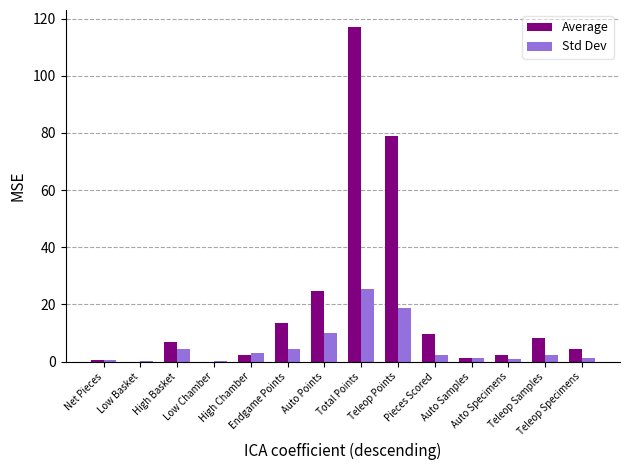

What are all the series names shown in the legend?

Average, Std Dev